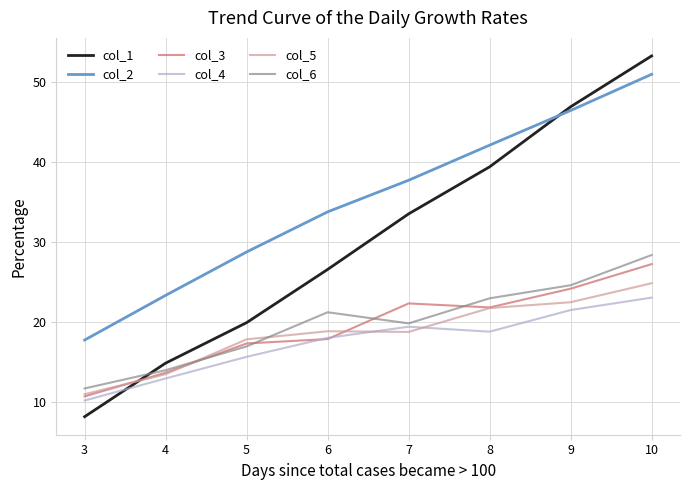

Which series changed the most between 3 and 7?

col_1